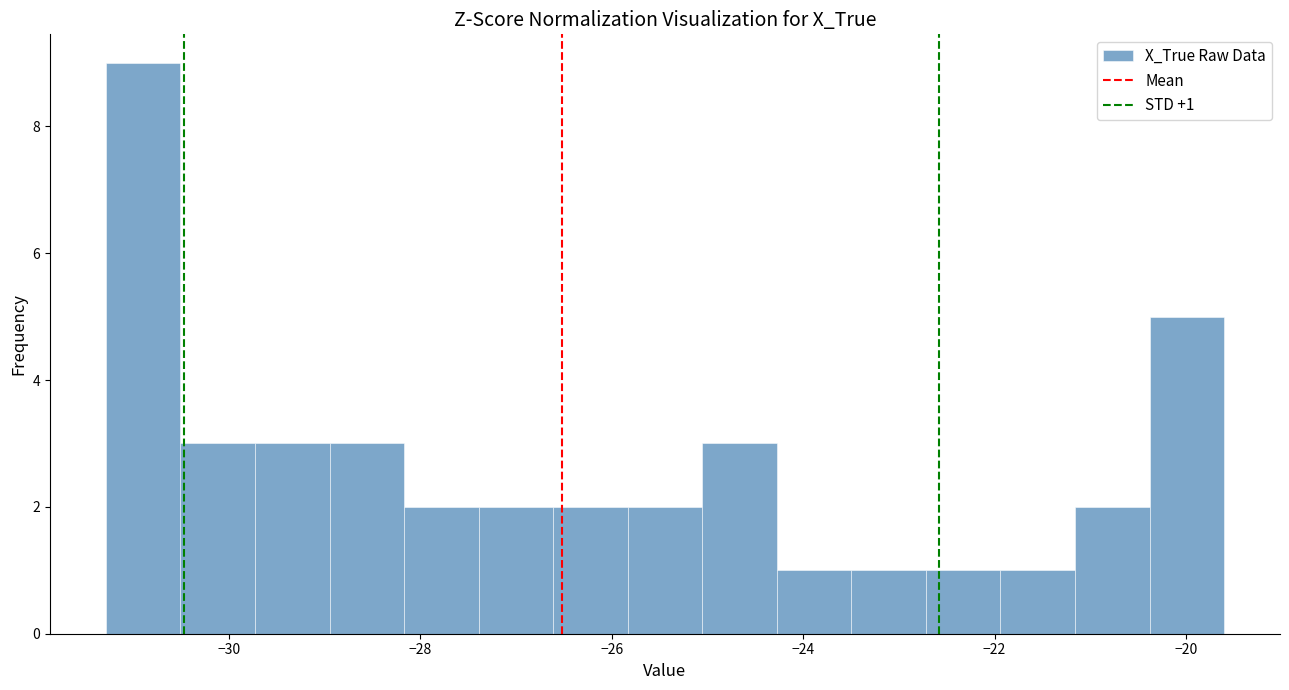

Read against the x-axis, roughly where is the centre of the tallest bar?

-30.8